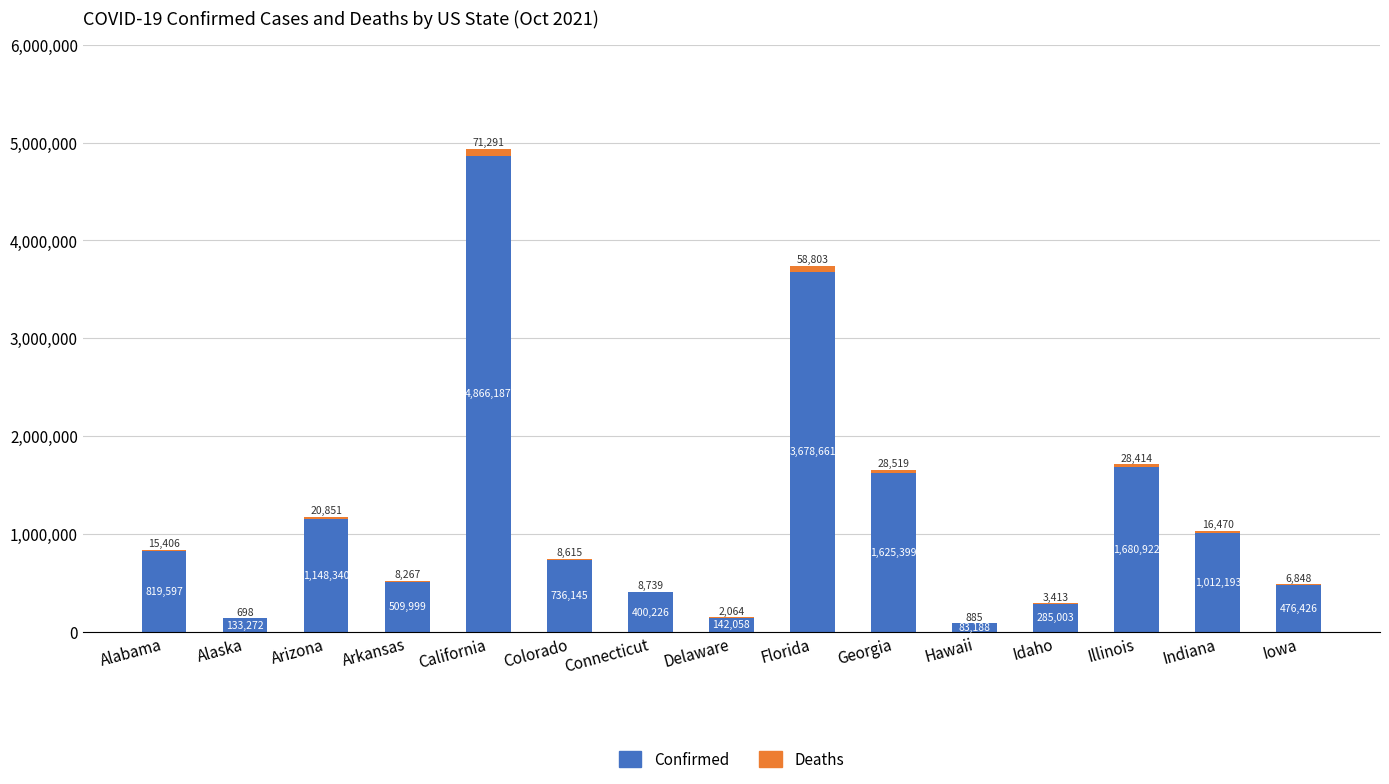

The Confirmed series shows 7181393 at California. True or false?

False